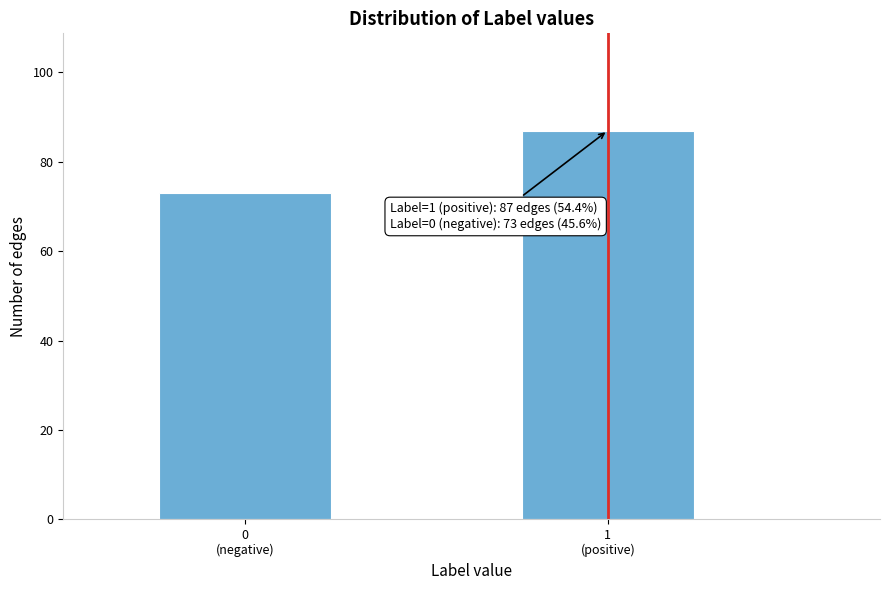

Reading left to right, transcribe all the data shown in this chart.

73	87